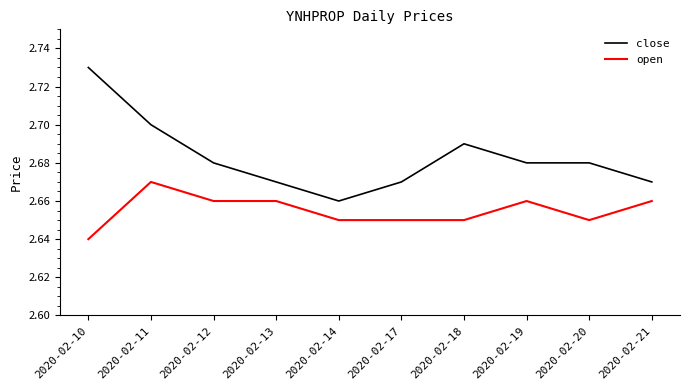

Which category has the highest value in the open series?

2020-02-11